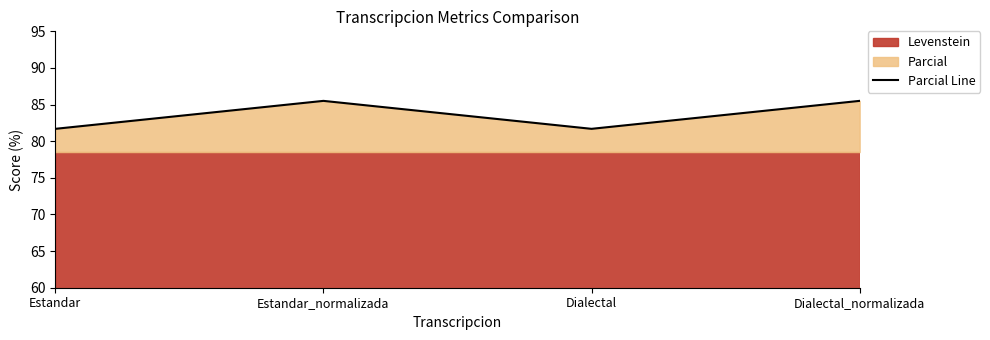

At which category does the data reach its first local peak?

Estandar_normalizada